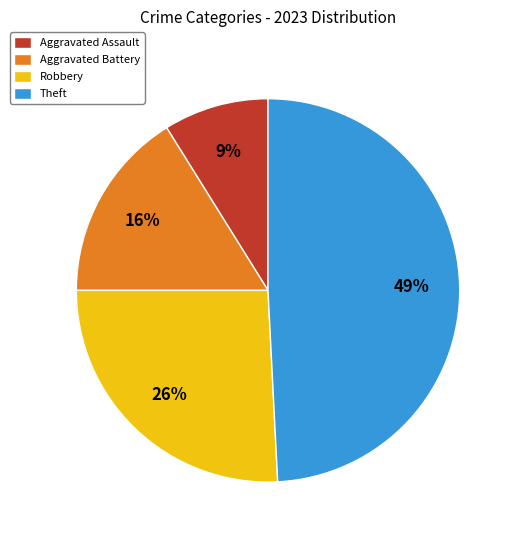

Between Aggravated Assault and Theft, which is larger?

Theft